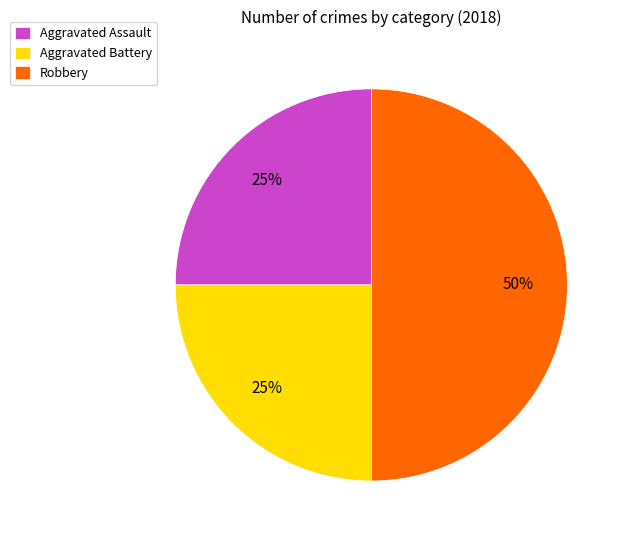

What is the largest slice in the pie chart?

Robbery